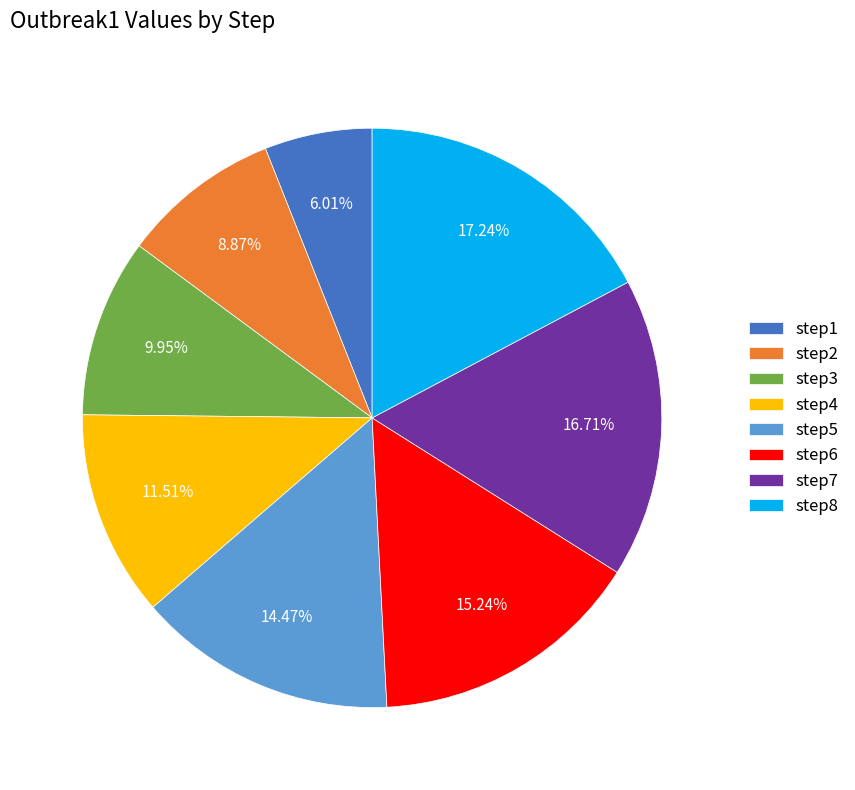

How many segments does this pie chart have?

8